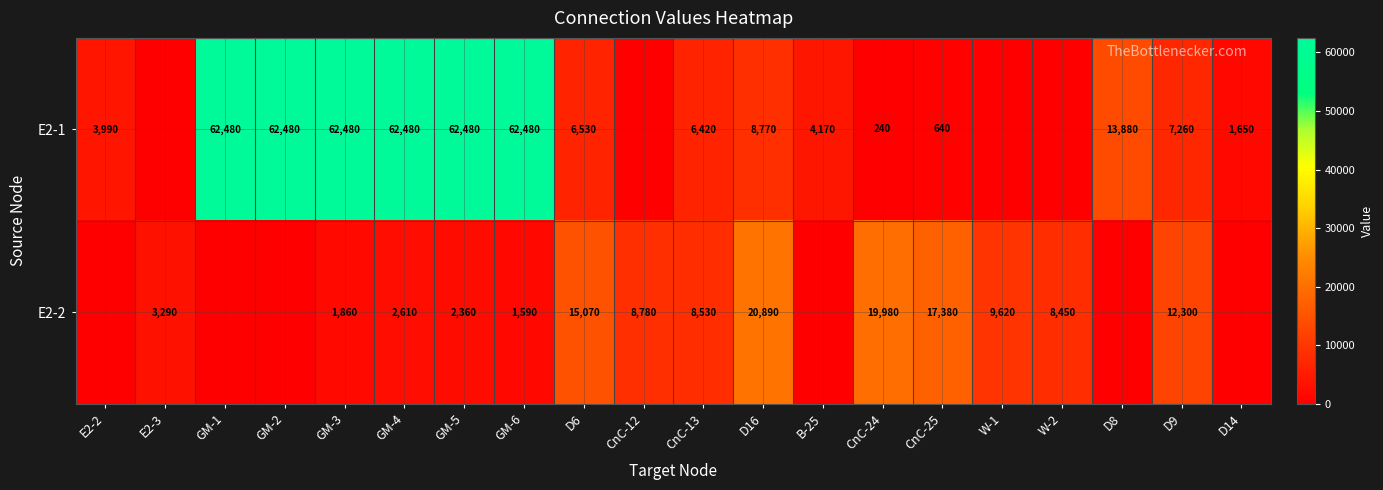

Is the value of E2-1 at GM-4 greater than the value of E2-2 at CnC-13?

Yes